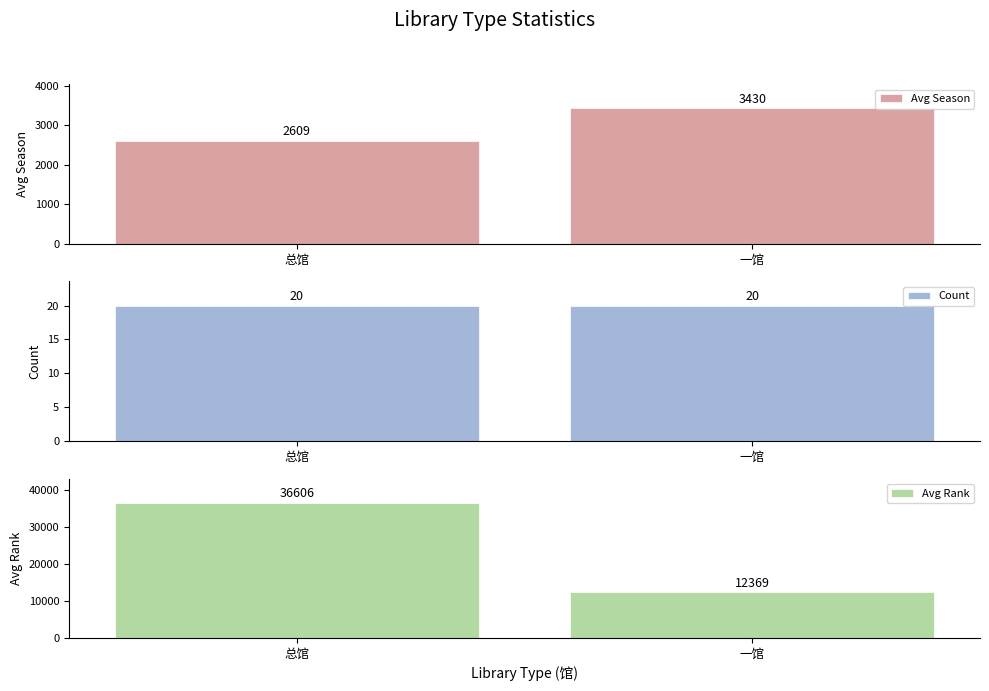

Reading left to right, transcribe all the data shown in this chart.

Avg Season: 2609	3430
Count: 20	20
Avg Rank: 36606	12369